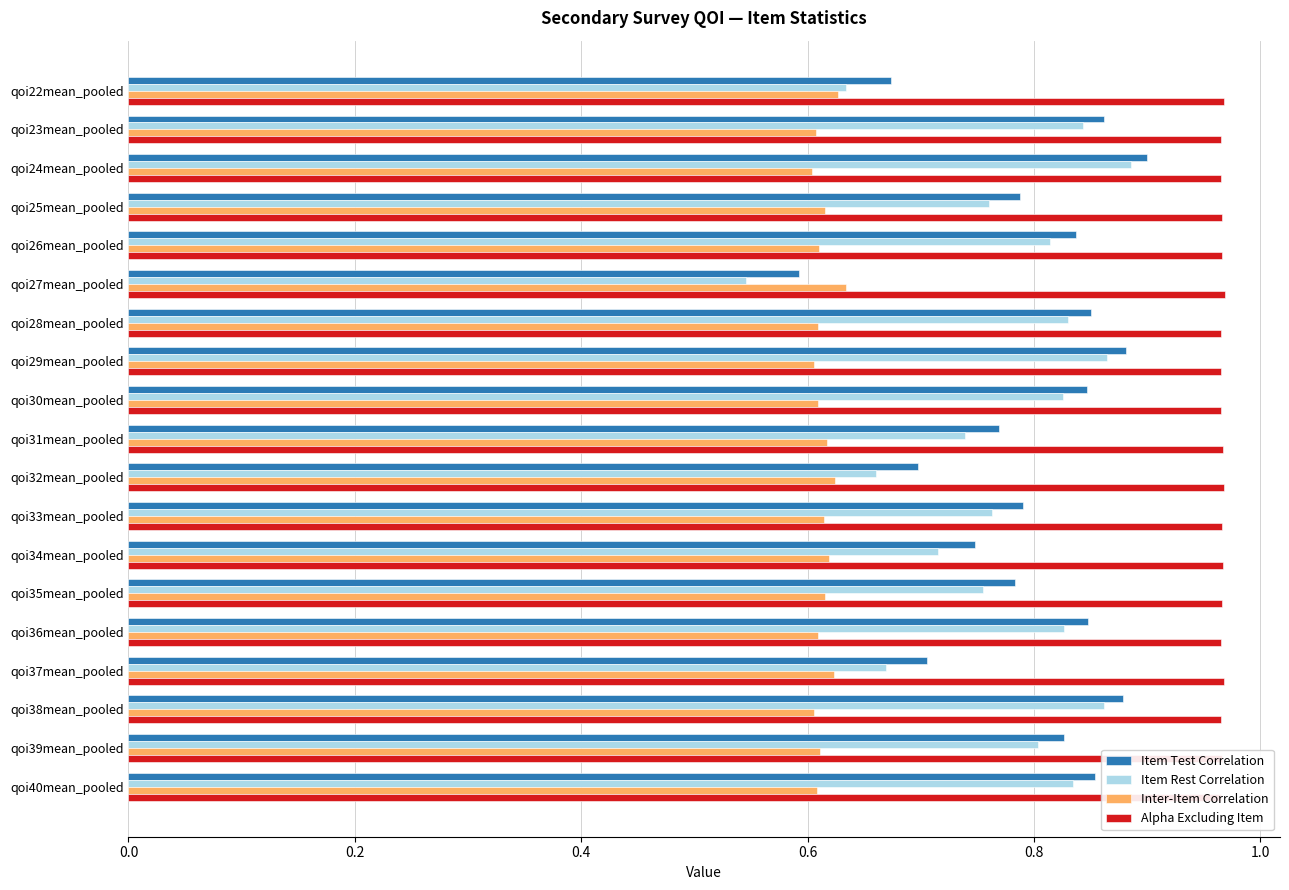

At which category does the chart reach its minimum across all series?

qoi27mean_pooled